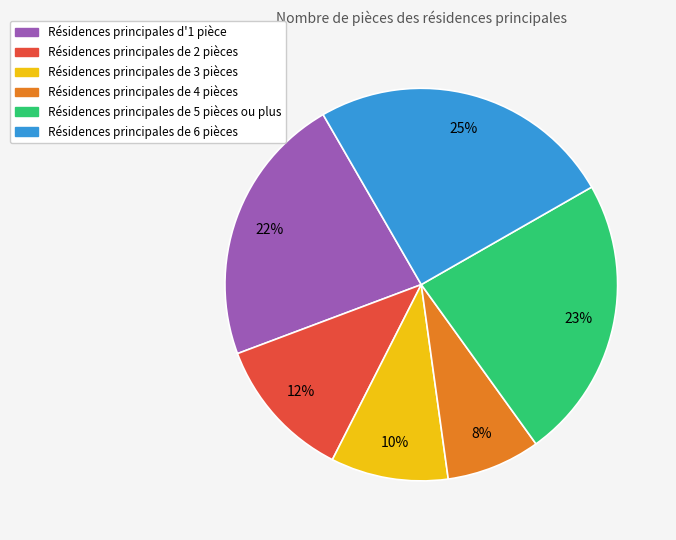

Is there a majority slice in this chart?

No